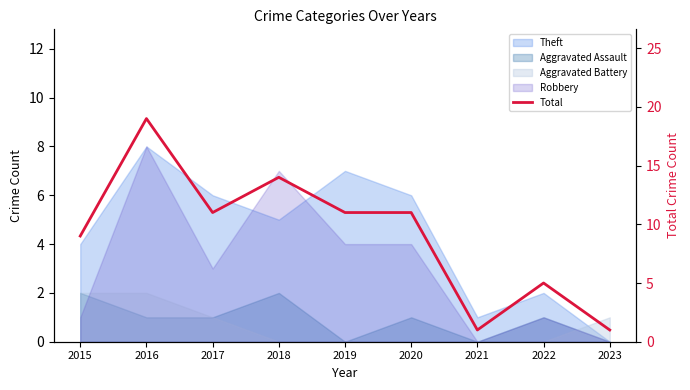

Where is the first local maximum?

2016